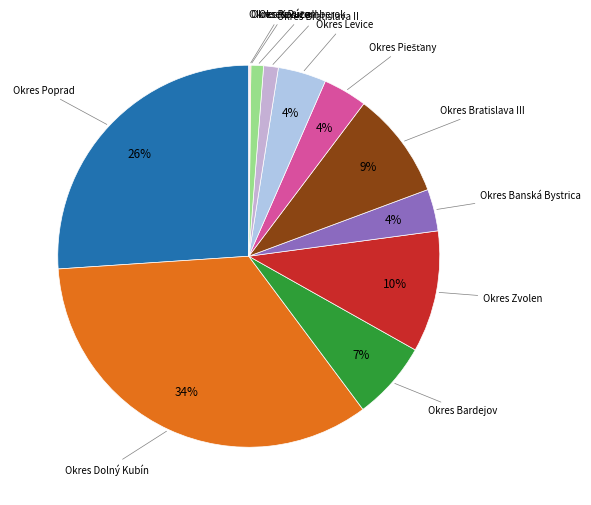

Which category has the biggest portion of the pie?

Okres Dolný Kubín